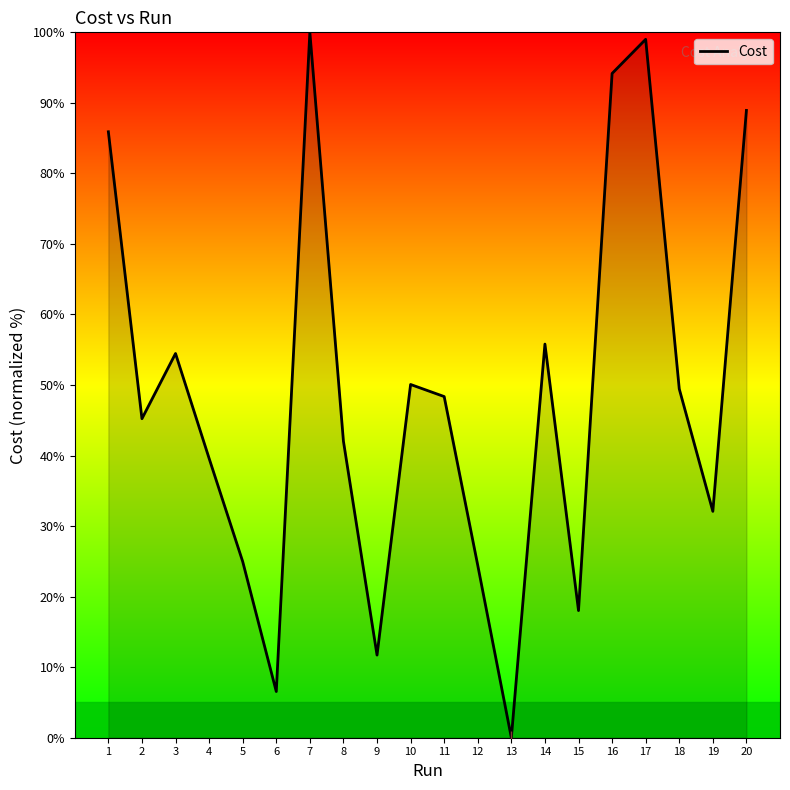

What is the difference between the maximum and minimum values?

100.0